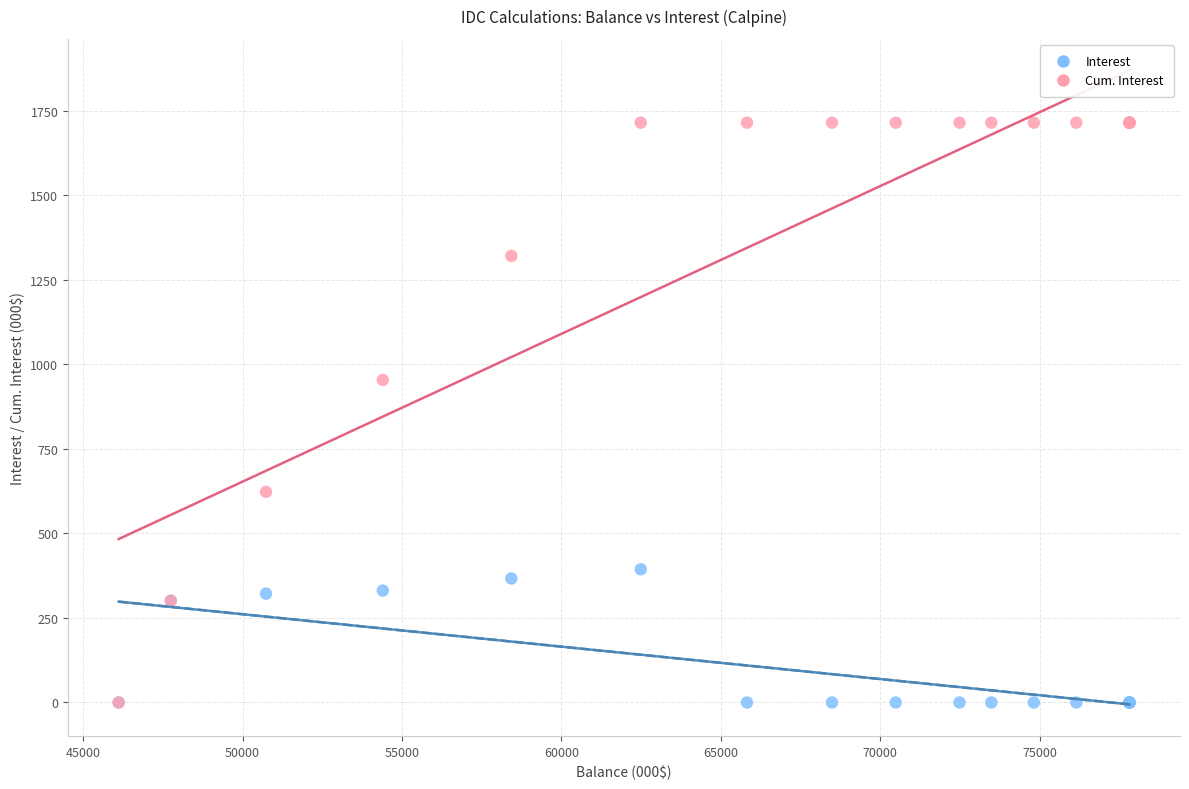

Which series has the widest spread of Y values?

Cum. Interest